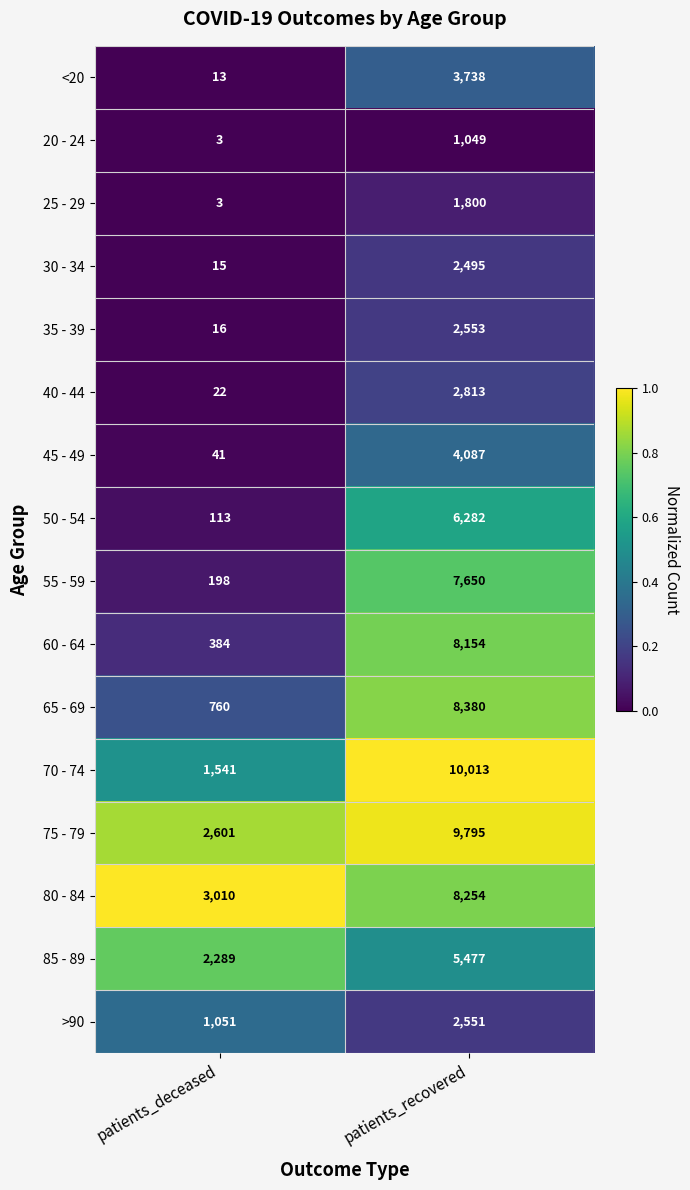

At which label does 20 - 24 reach its peak?

patients_recovered